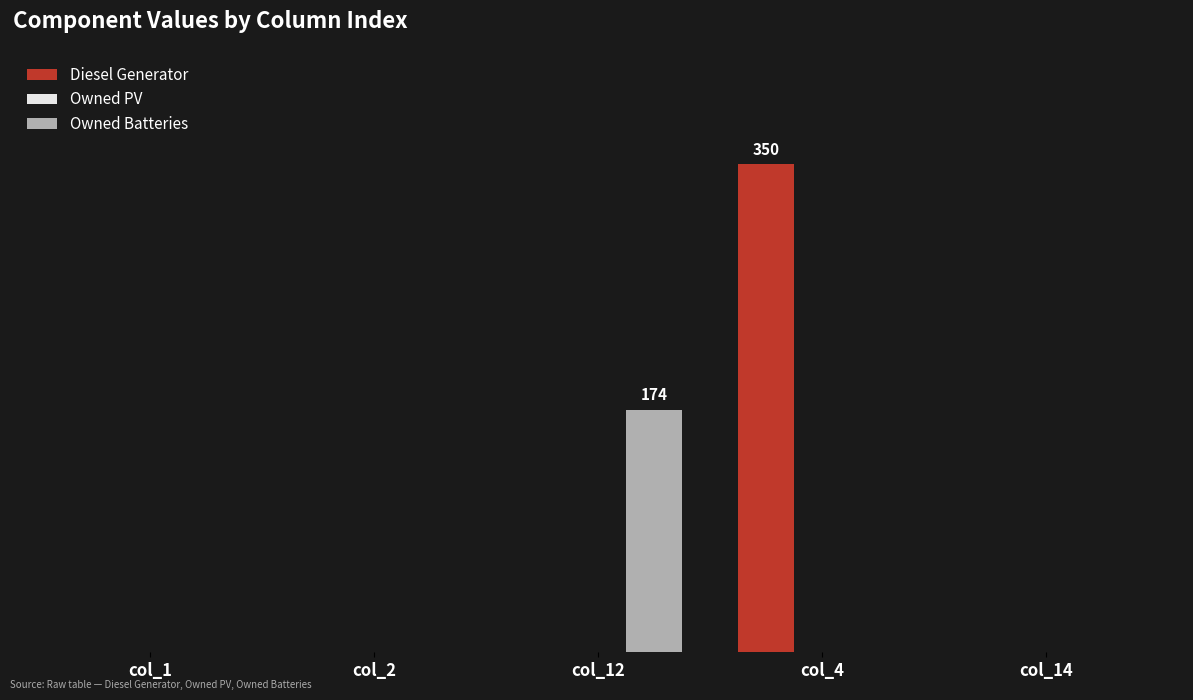

Are the bars grouped side by side (vs. stacked)?

Yes